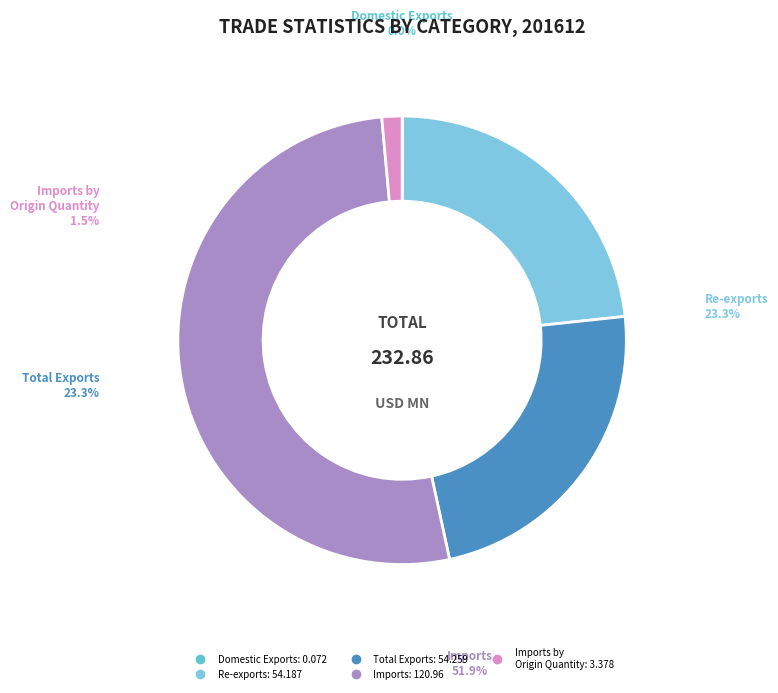

To the nearest percent, what is the difference between the largest and smallest slice percentages?

52%